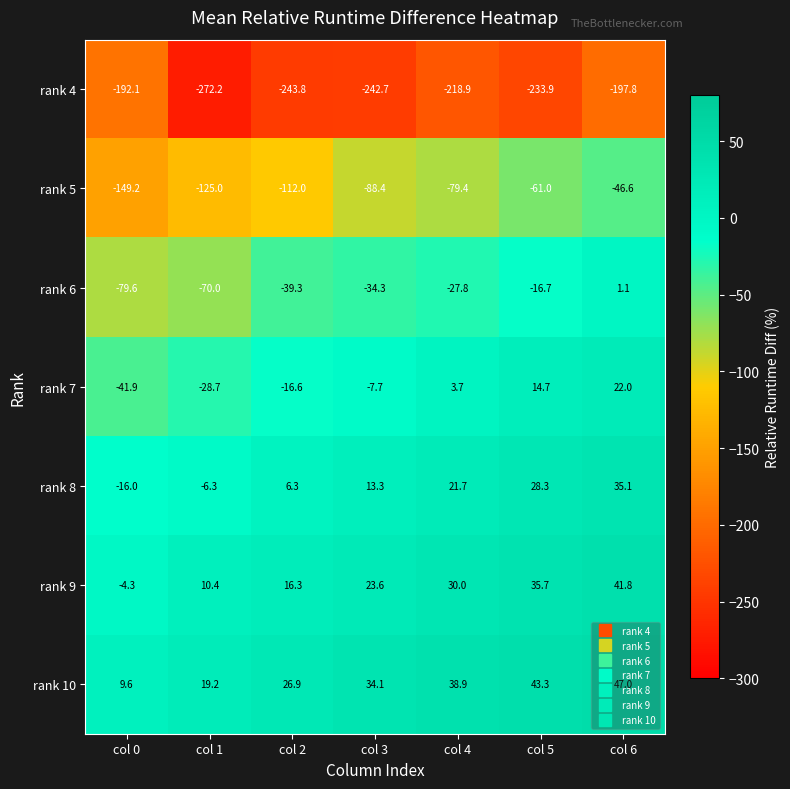

What is the sum of all rank 7 values?

-54.5